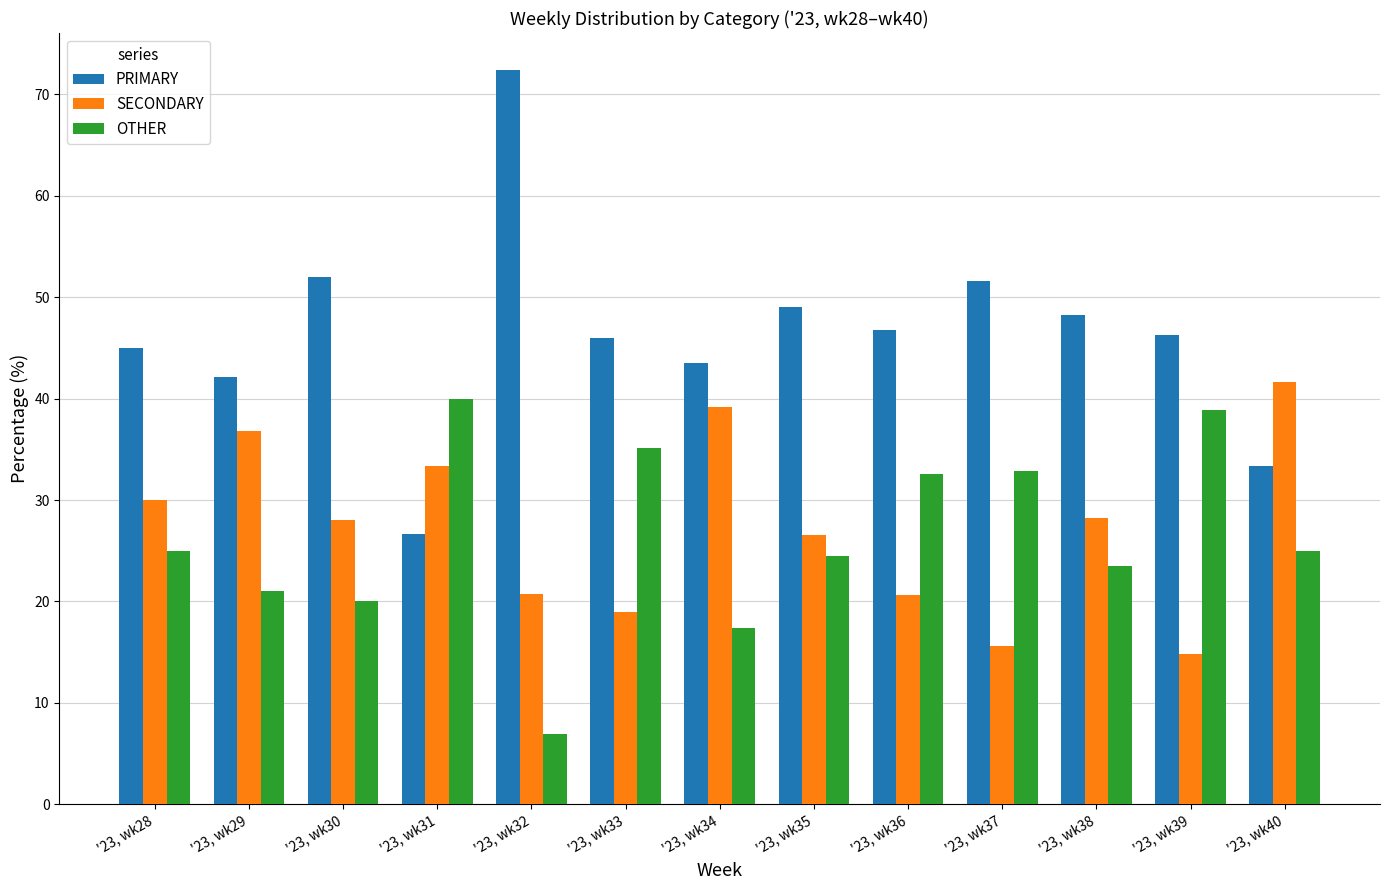

Which series has the largest range (max minus min)?

PRIMARY